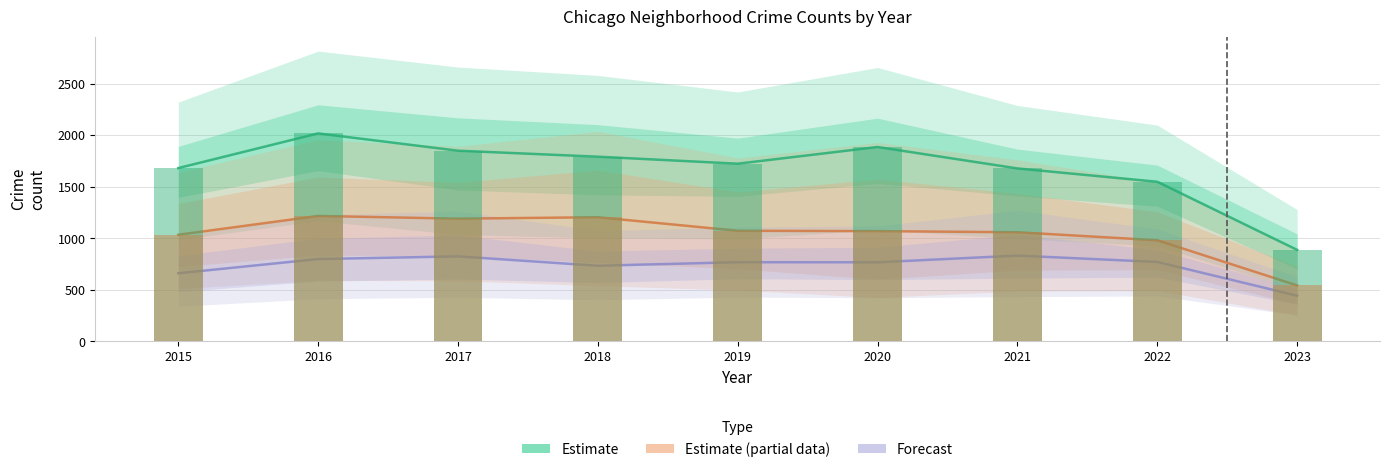

True or false: Estimate (partial data) has a value of 1987.3 at 2017.

False